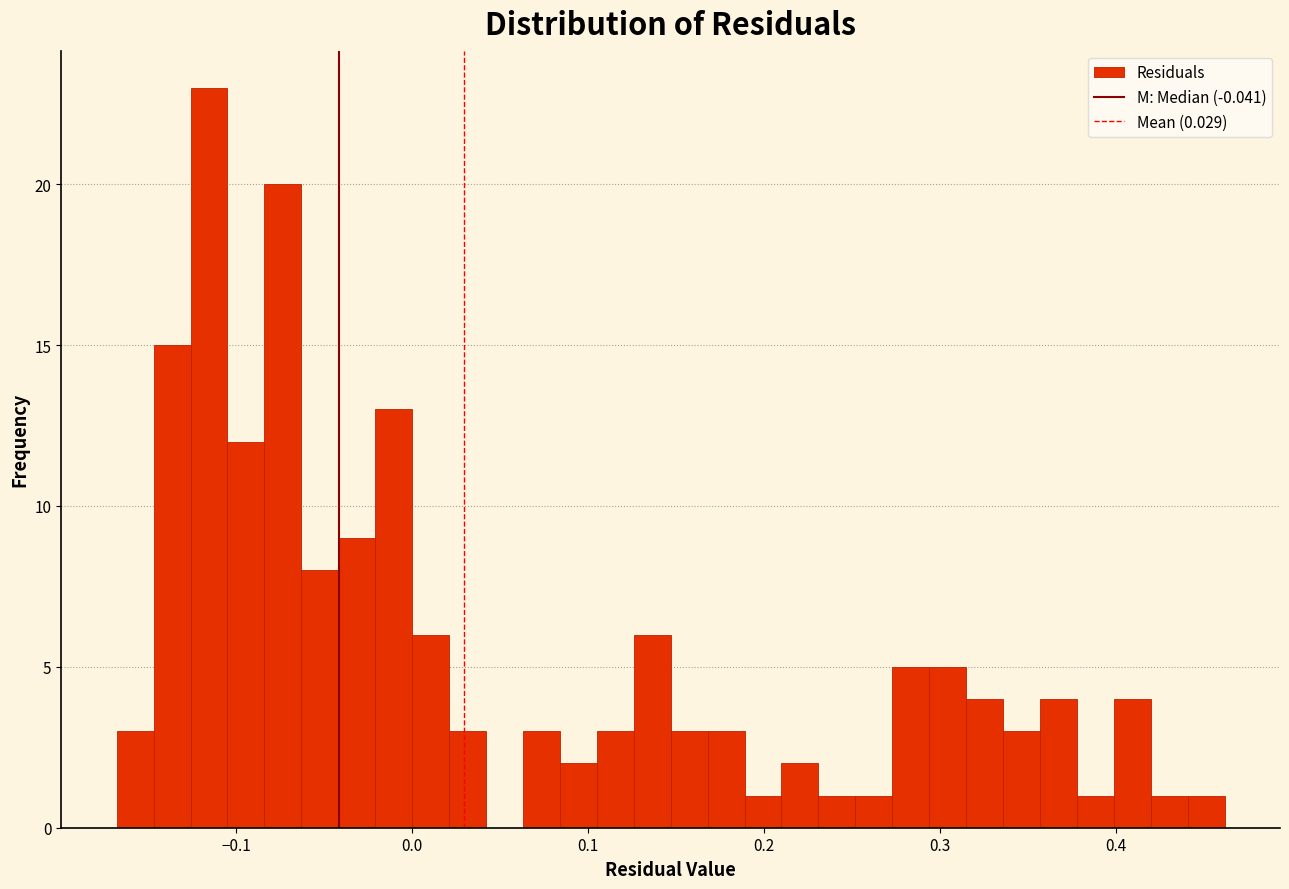

Around what value on the x-axis is the tallest bar? Give the approximate position of its centre, as read against the axis.

-0.12